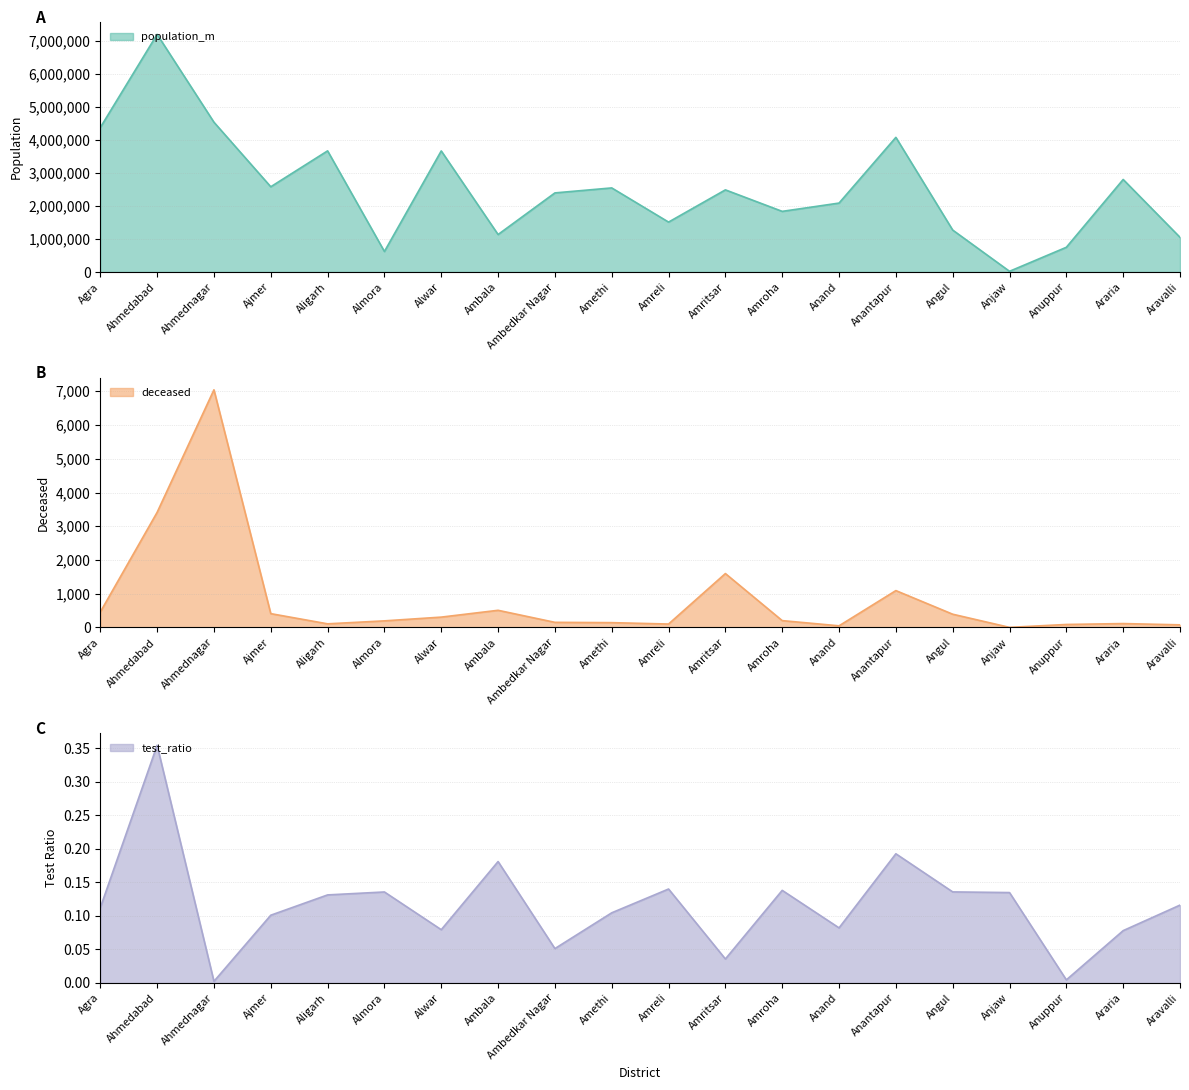

At which category does population_m reach its first local peak?

Ahmedabad